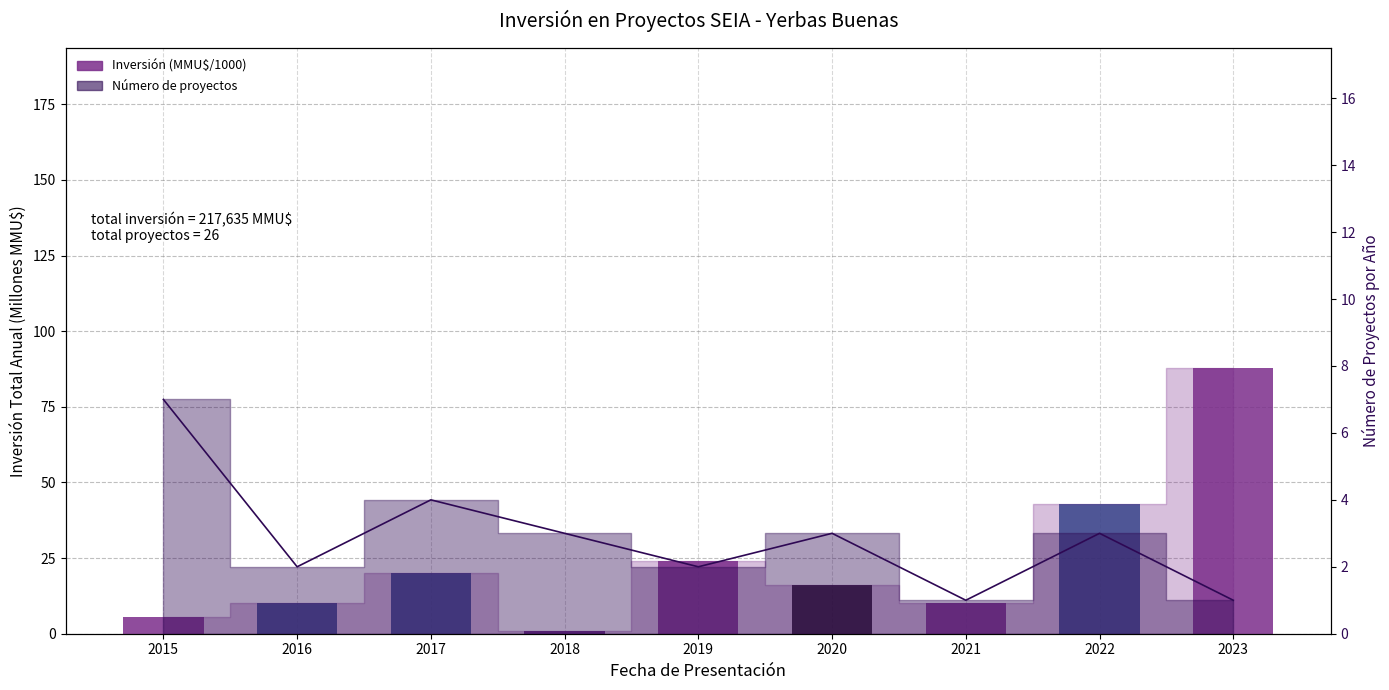

Read the Inversión (MMU$) / 1000 value at 2018.

1.0